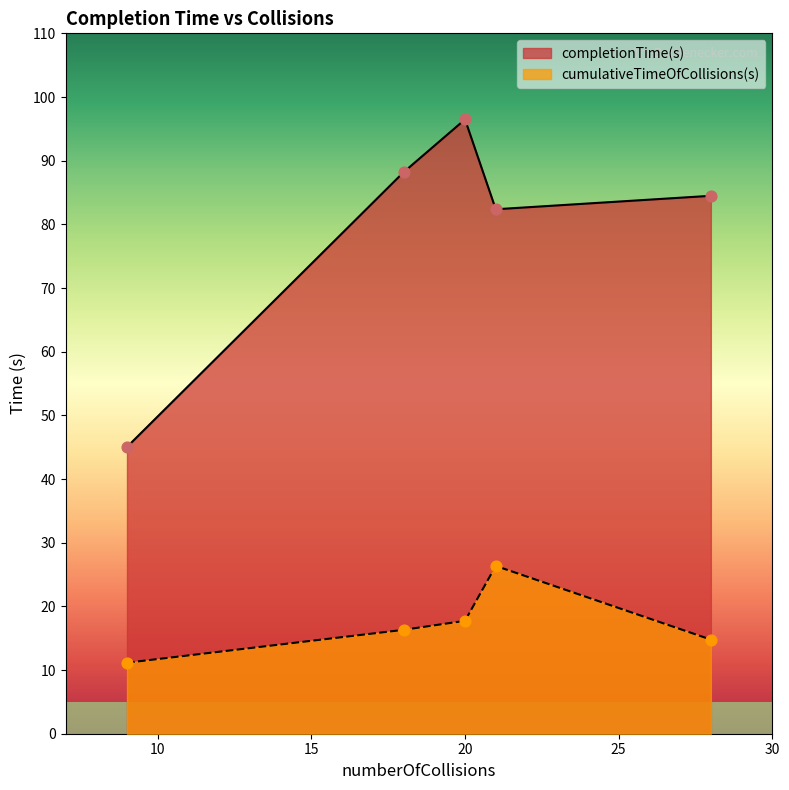

What is the total value across all series at 28?

99.3